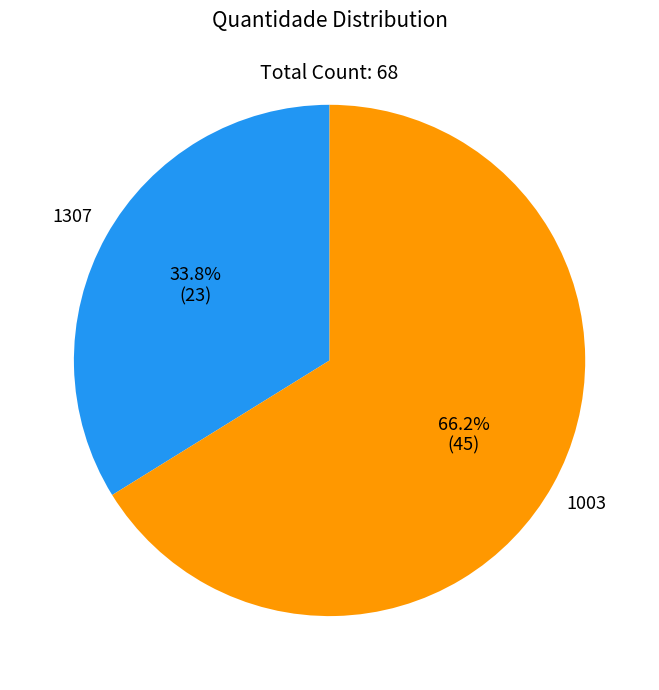

To the nearest percent, what is the combined percentage of 1003 and 1307?

100%